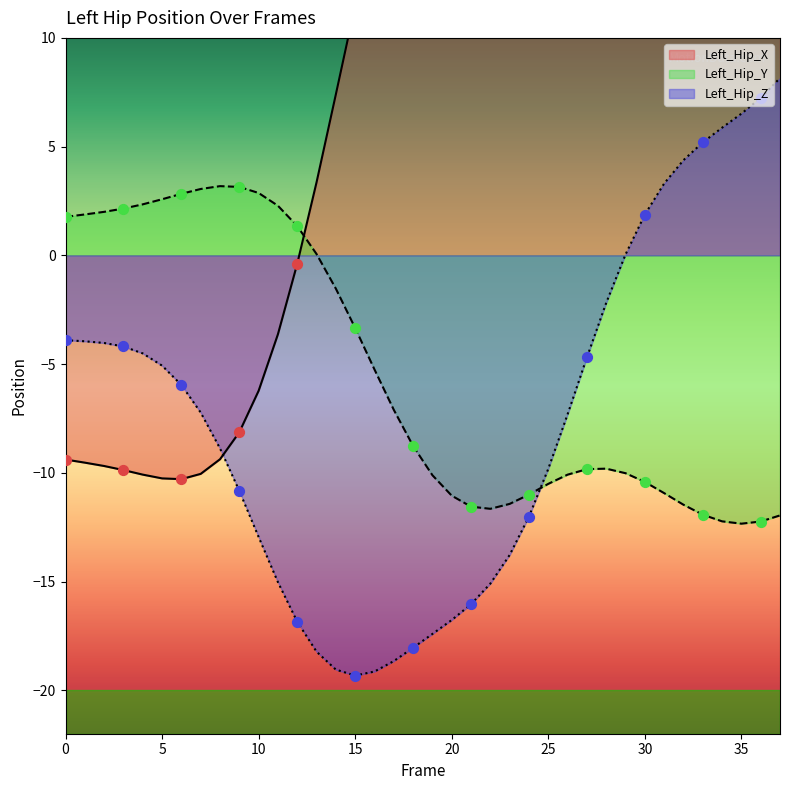

Which series reaches the maximum Y coordinate?

Left_Hip_X